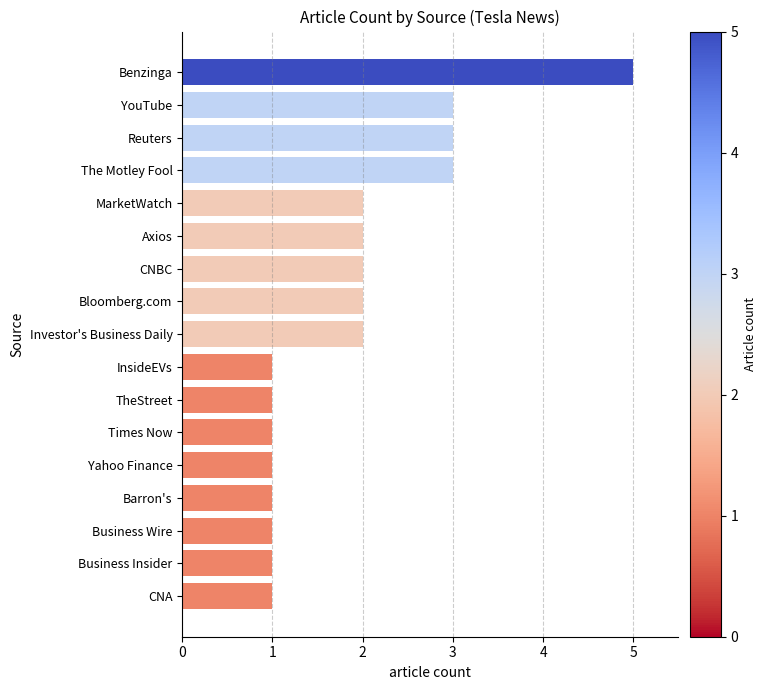

How many values are between 1 and 2?

13